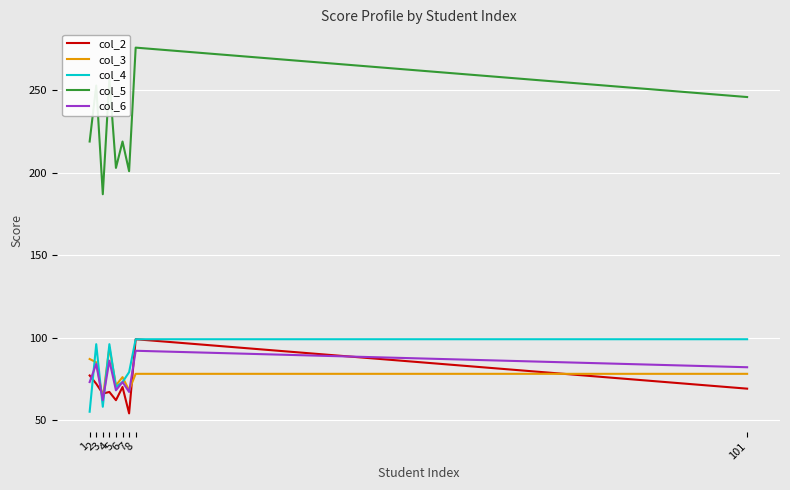

What is the smallest value displayed?

54